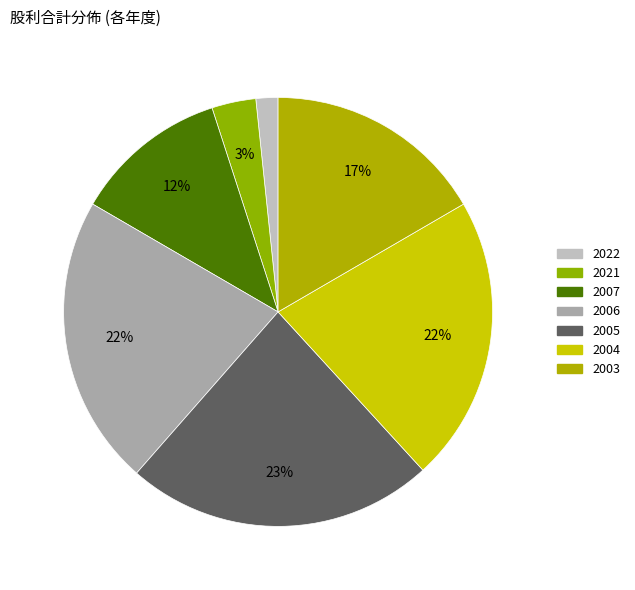

Which has a higher value, 2006 or 2021?

2006